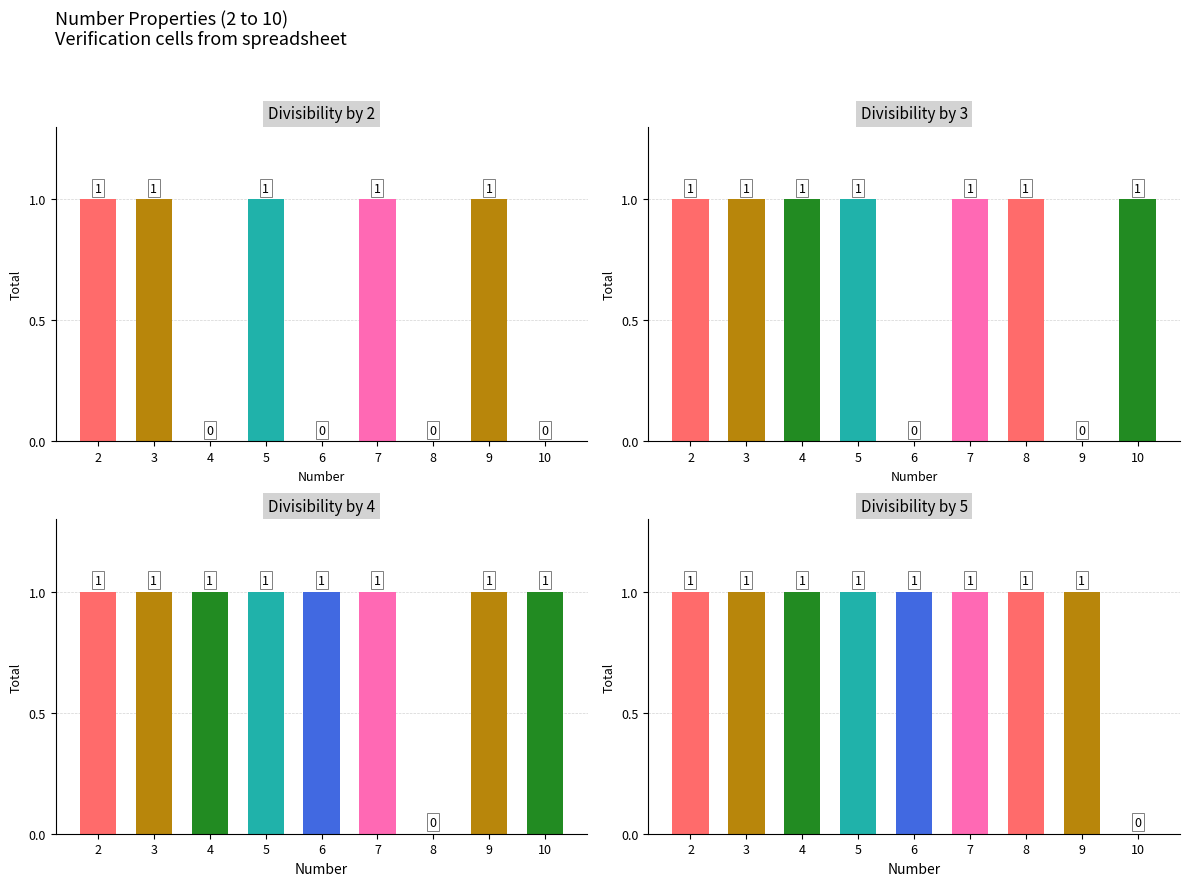

What is the value of the div_by_3 bar at the 6th from the left?

1